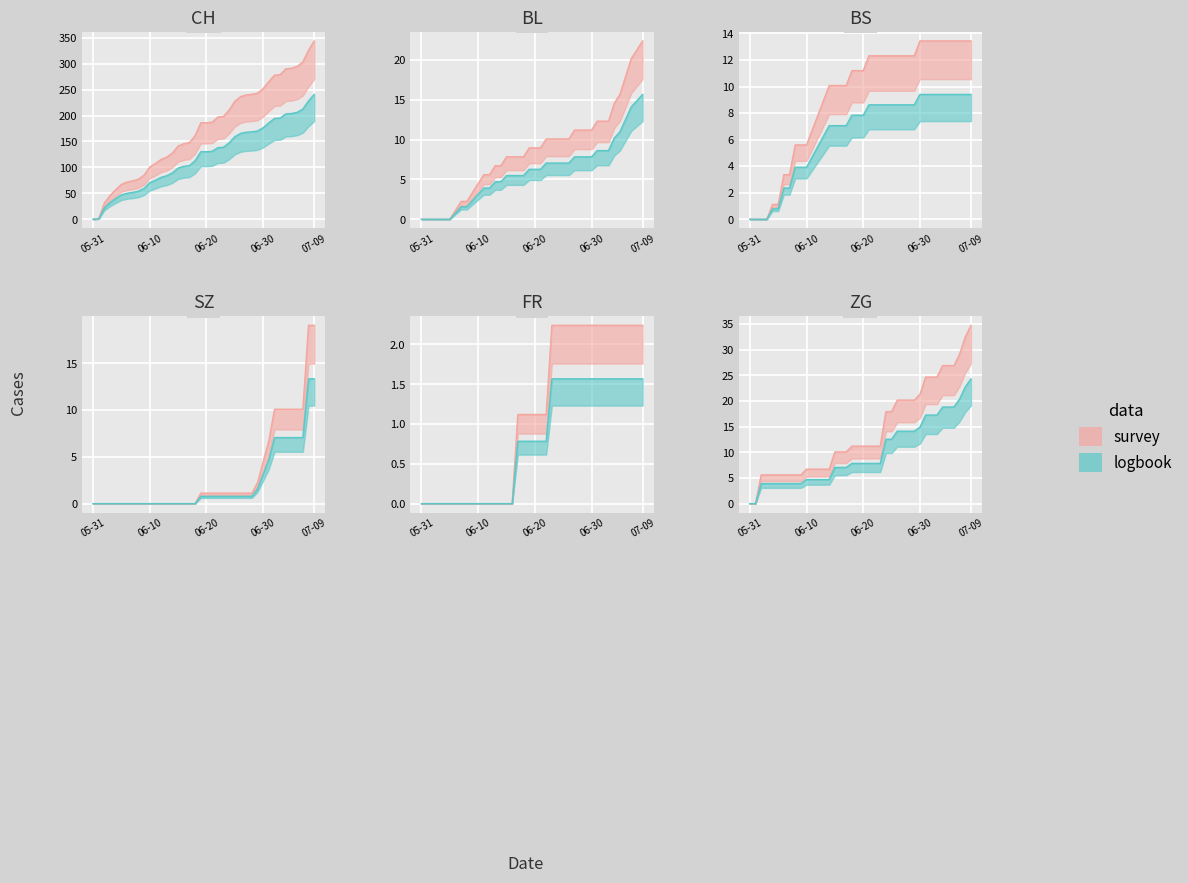

Reading left to right, what are all the values shown in this chart?

CH: 0.0	1.1	31.4	45.9	57.1	67.2	71.7	73.9	77.3	85.1	100.8	107.5	115.4	119.8	127.7	141.1	145.6	147.8	161.3	185.9	185.9	187.0	197.1	198.2	210.6	227.4	236.3	239.7	240.8	243.0	252.0	265.4	277.8	278.9	290.1	291.2	294.6	303.5	325.9	343.8
BL: 0.0	0.0	0.0	0.0	0.0	0.0	1.1	2.2	2.2	3.4	4.5	5.6	5.6	6.7	6.7	7.8	7.8	7.8	7.8	9.0	9.0	9.0	10.1	10.1	10.1	10.1	10.1	11.2	11.2	11.2	11.2	12.3	12.3	12.3	14.6	15.7	17.9	20.2	21.3	22.4
BS: 0.0	0.0	0.0	0.0	1.1	1.1	3.4	3.4	5.6	5.6	5.6	6.7	7.8	9.0	10.1	10.1	10.1	10.1	11.2	11.2	11.2	12.3	12.3	12.3	12.3	12.3	12.3	12.3	12.3	12.3	13.4	13.4	13.4	13.4	13.4	13.4	13.4	13.4	13.4	13.4
SZ: 0.0	0.0	0.0	0.0	0.0	0.0	0.0	0.0	0.0	0.0	0.0	0.0	0.0	0.0	0.0	0.0	0.0	0.0	0.0	1.1	1.1	1.1	1.1	1.1	1.1	1.1	1.1	1.1	1.1	2.2	4.5	6.7	10.1	10.1	10.1	10.1	10.1	10.1	19.0	19.0
FR: 0.0	0.0	0.0	0.0	0.0	0.0	0.0	0.0	0.0	0.0	0.0	0.0	0.0	0.0	0.0	0.0	0.0	1.1	1.1	1.1	1.1	1.1	1.1	2.2	2.2	2.2	2.2	2.2	2.2	2.2	2.2	2.2	2.2	2.2	2.2	2.2	2.2	2.2	2.2	2.2
ZG: 0.0	0.0	5.6	5.6	5.6	5.6	5.6	5.6	5.6	5.6	6.7	6.7	6.7	6.7	6.7	10.1	10.1	10.1	11.2	11.2	11.2	11.2	11.2	11.2	17.9	17.9	20.2	20.2	20.2	20.2	21.3	24.6	24.6	24.6	26.9	26.9	26.9	29.1	32.5	34.7